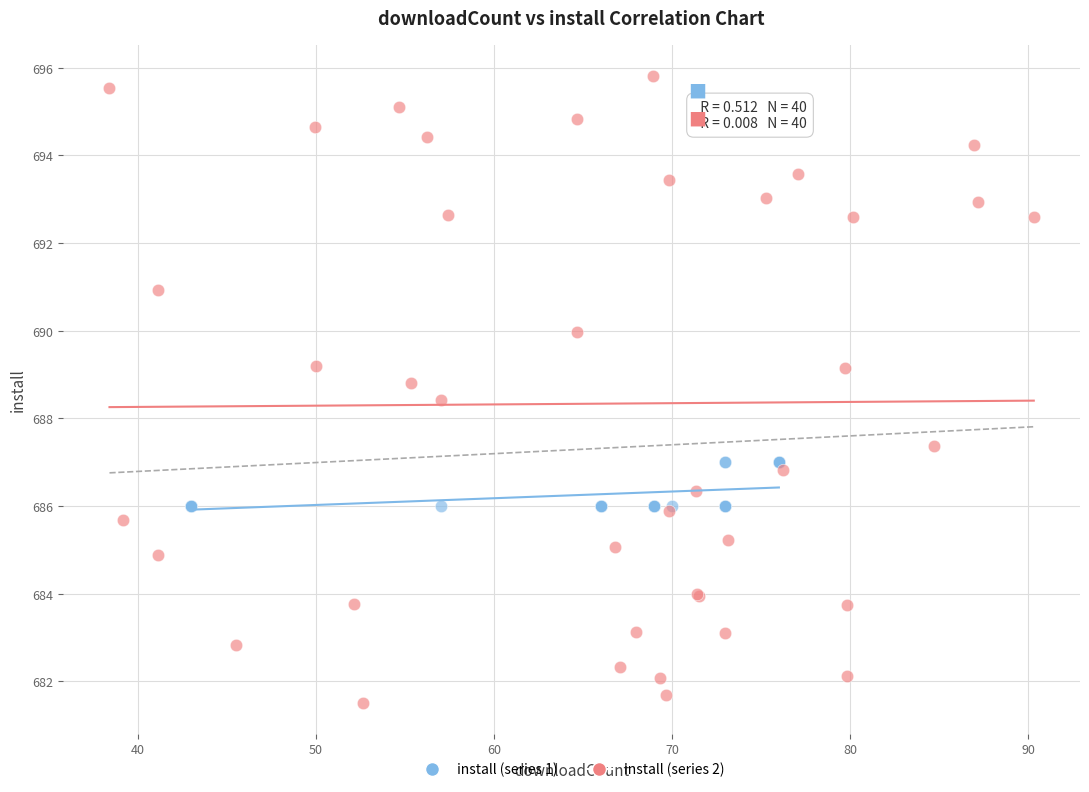

What are all the series names shown in the legend?

install (series 1), install (series 2)